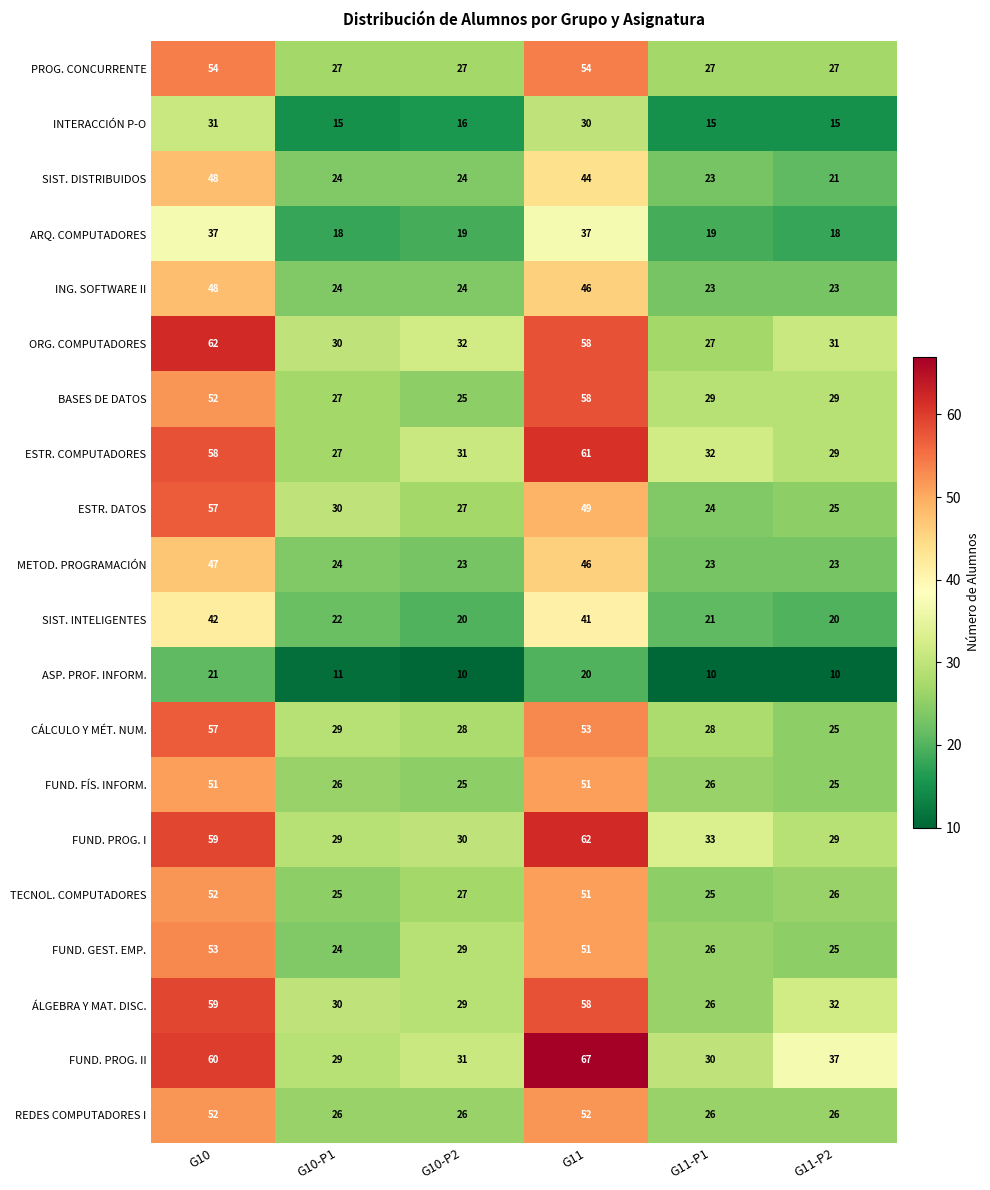

Between G10-P2 and G11, which series saw the biggest shift?

FUND. PROG. II